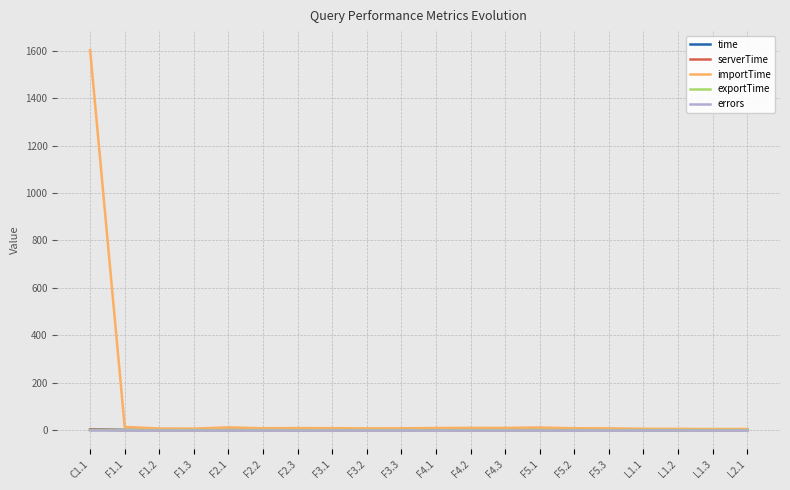

True or false: errors and time cross at least once.

False